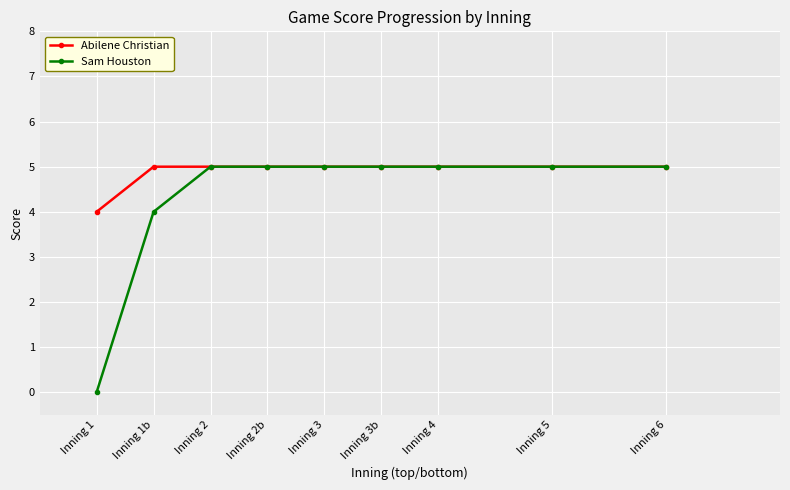

Which series has the largest range (max minus min)?

Sam Houston